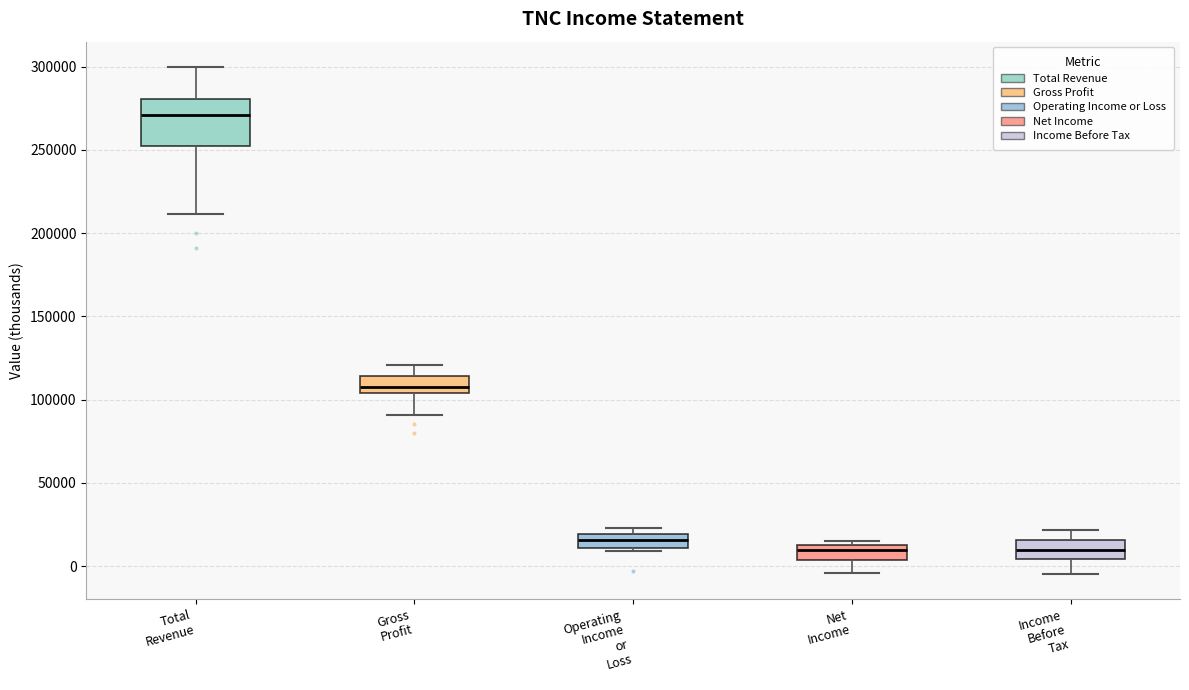

Reading left to right, transcribe this box plot: for each box, give where its median line is, the range the box spans, and where its two whiskers end, as read against the y-axis. The values are not printed on the chart, so give them approximately, as read against the axis.

Total Revenue: median 270000, box 250000 to 280000, whiskers 210000 to 300000
Gross Profit: median 110000, box 105000 to 115000, whiskers 90000 to 120000
Operating Income or Loss: median 15000, box 10000 to 20000, whiskers 10000 (just below the box's lower edge) to 25000
Net Income: median 10000, box 5000 to 15000, whiskers -5000 to 15000 (just above the box's upper edge)
Income Before Tax: median 10000, box 5000 to 15000, whiskers -5000 to 20000